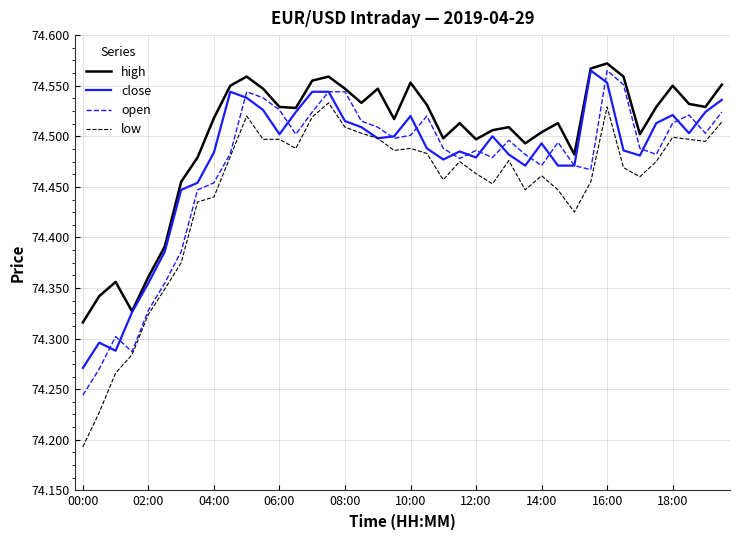

True or false: open has more than 0 points higher than both neighbors.

True